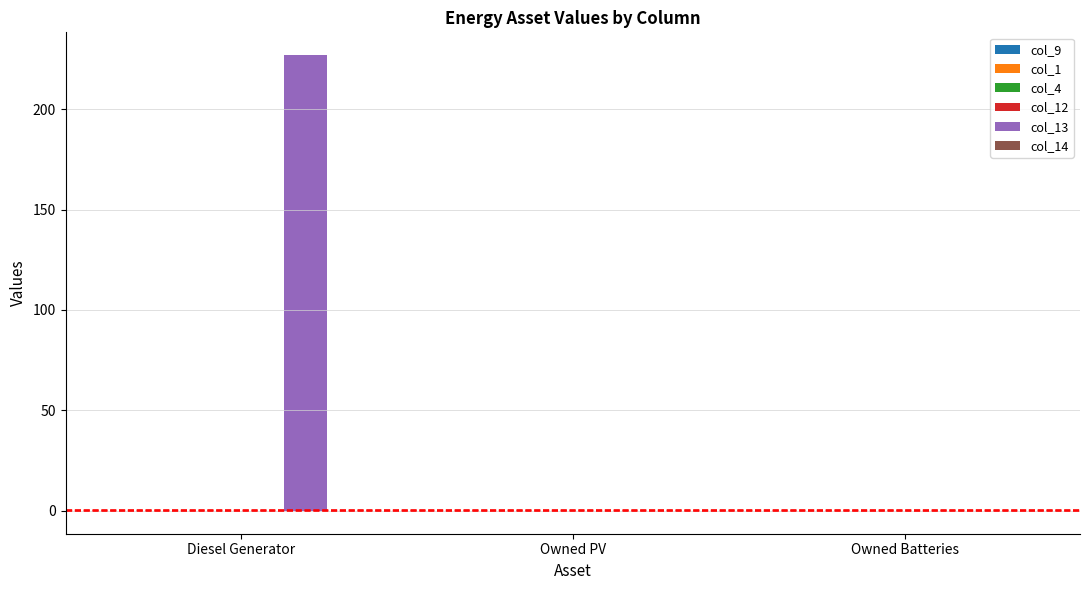

Are the bars grouped side by side (vs. stacked)?

Yes